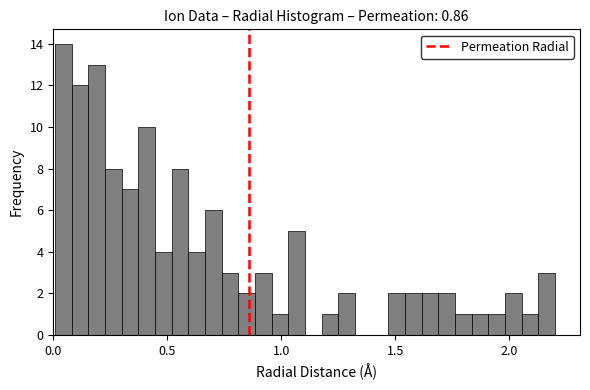

Read against the x-axis, roughly where is the centre of the tallest bar?

0.05